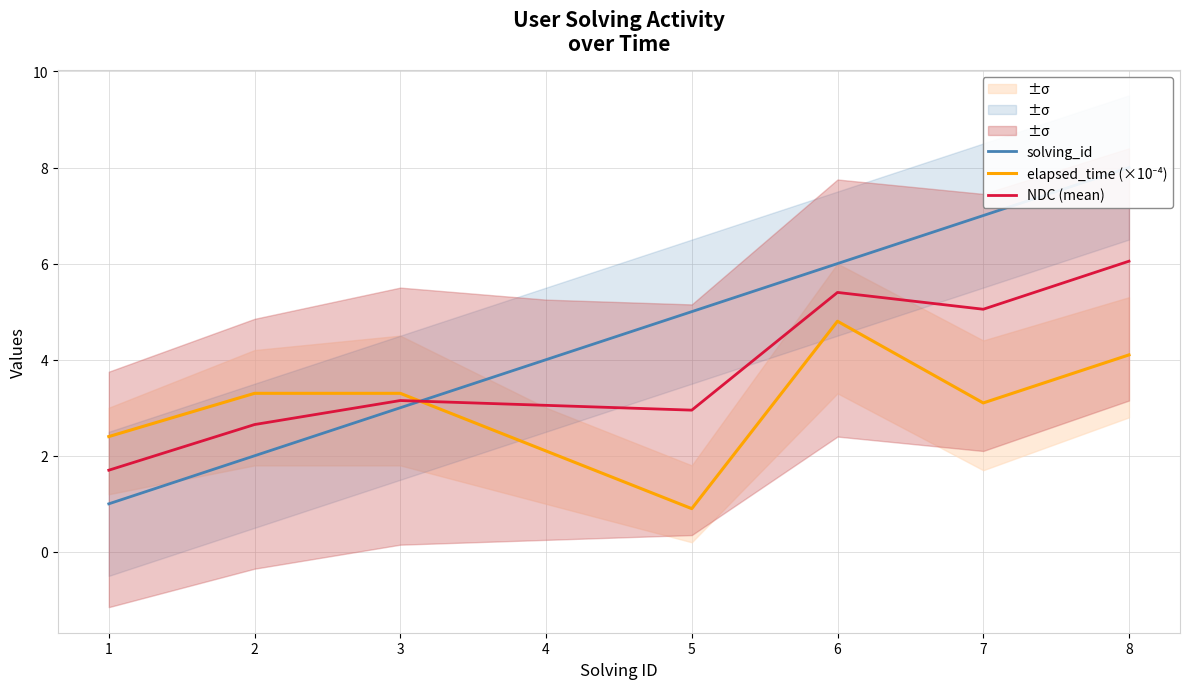

Rank the categories by NDC (mean) value from highest to lowest.

8, 6, 7, 3, 4, 5, 2, 1